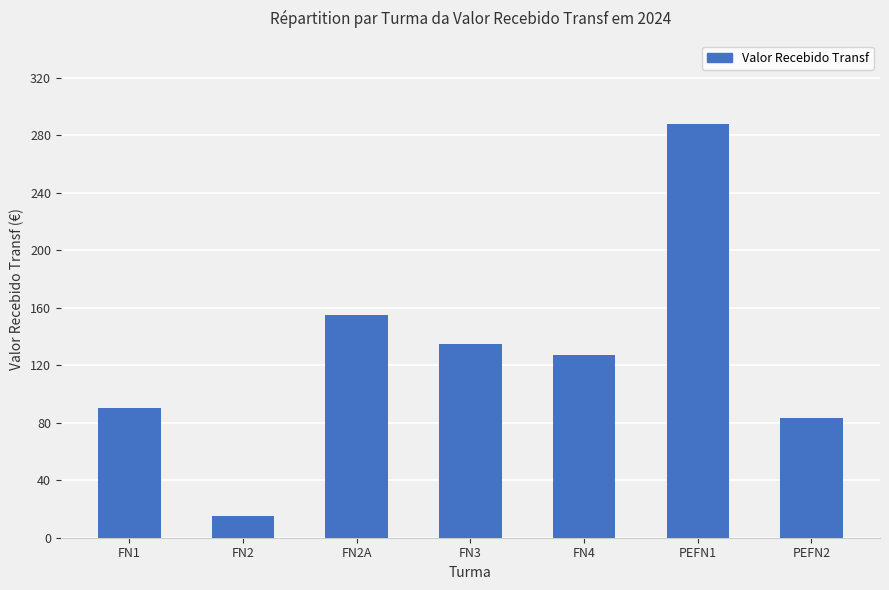

What is the value of the 1st bar from the left?

90